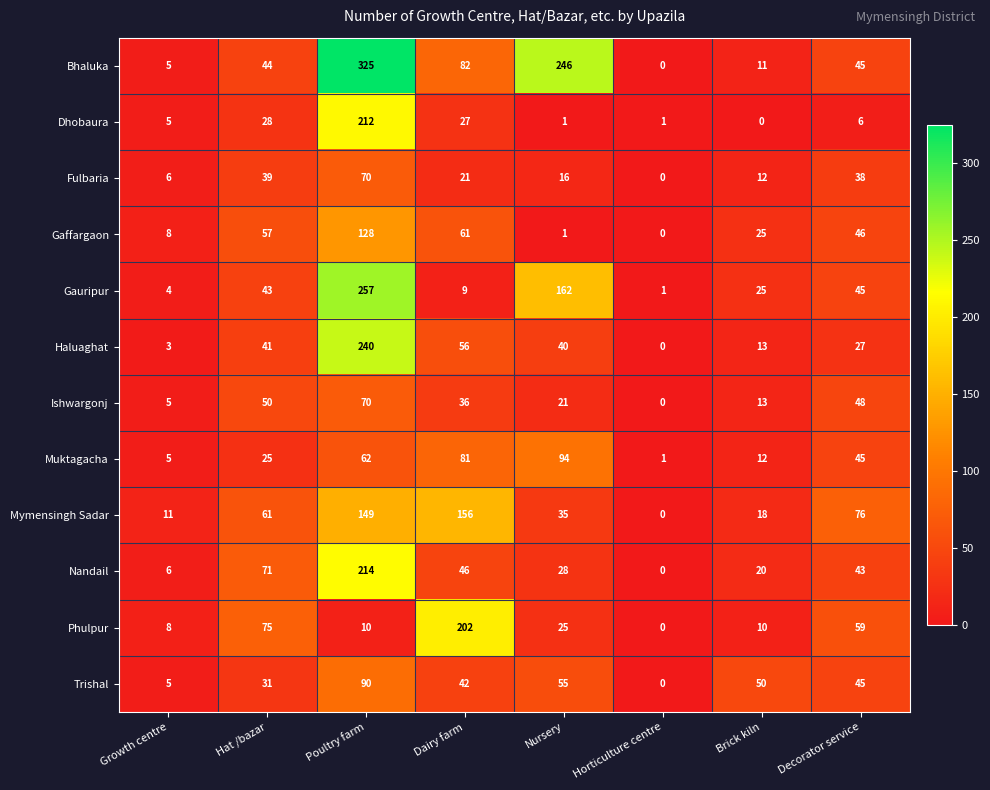

Where does the Dhobaura series first go above 6?

Hat /bazar